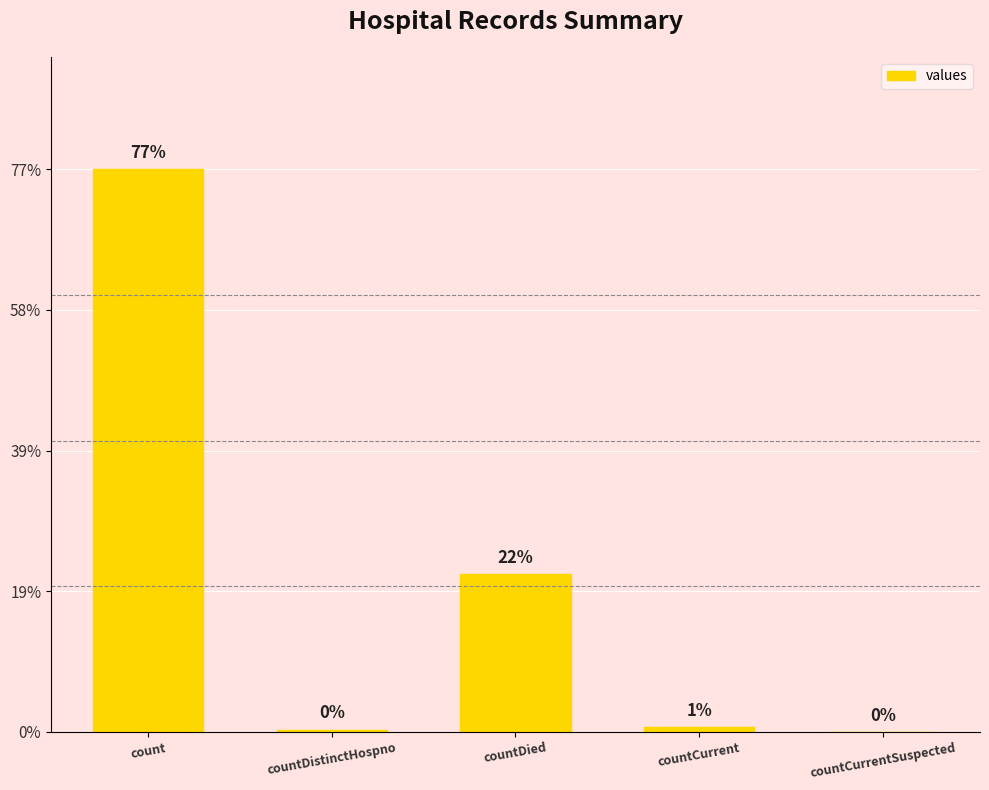

Are the bars horizontal?

No